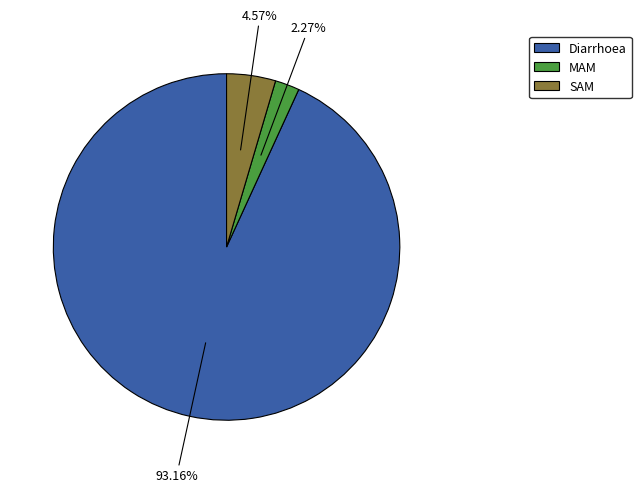

Does Diarrhoea represent more than half of the total?

Yes